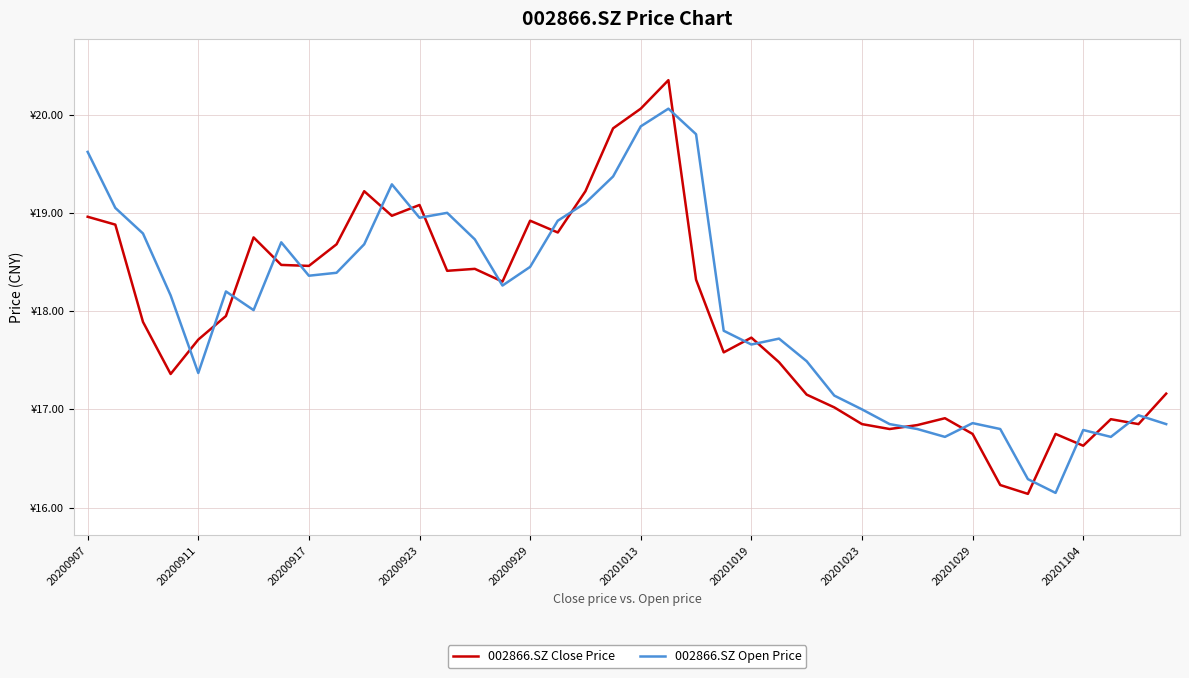

List the series in order of their overall mean, highest first.

002866.SZ Open Price, 002866.SZ Close Price